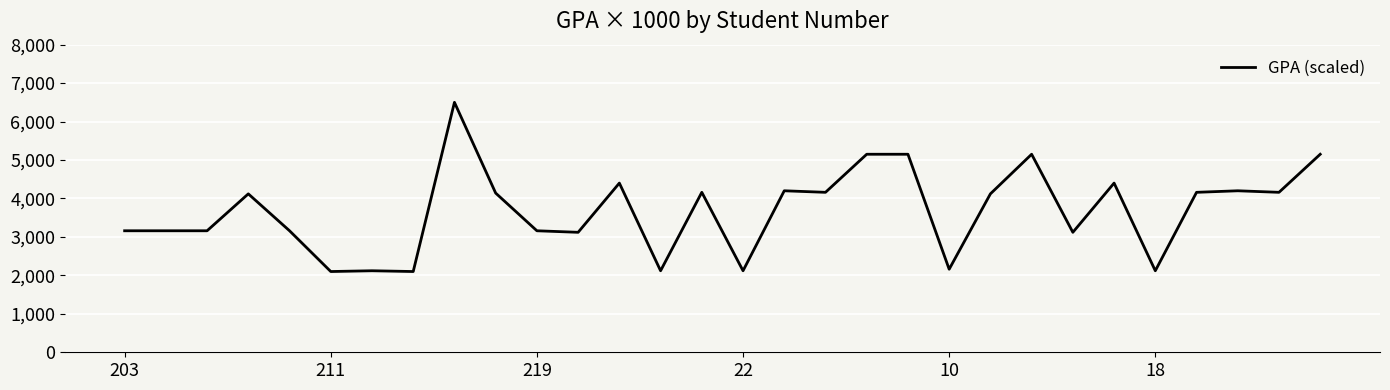

What is the minimum value shown in the chart?

2100